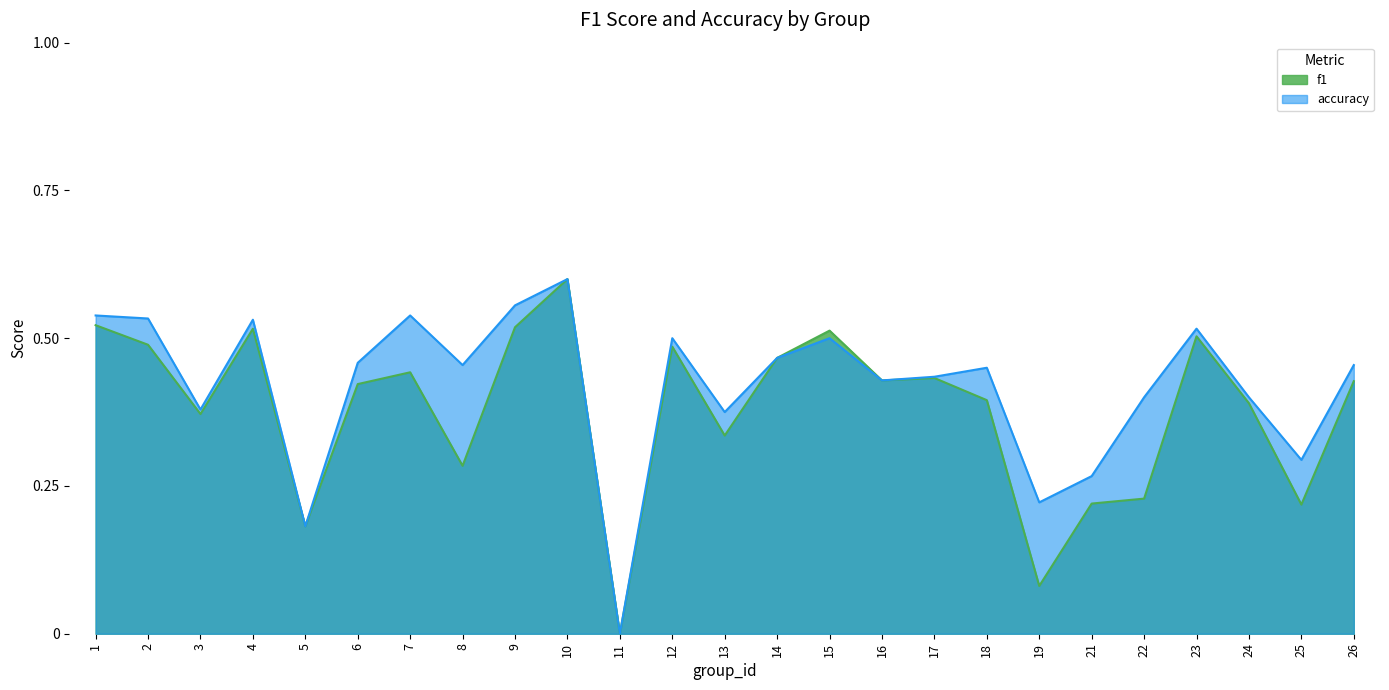

Rank the series at 4 from lowest to highest value.

f1, accuracy